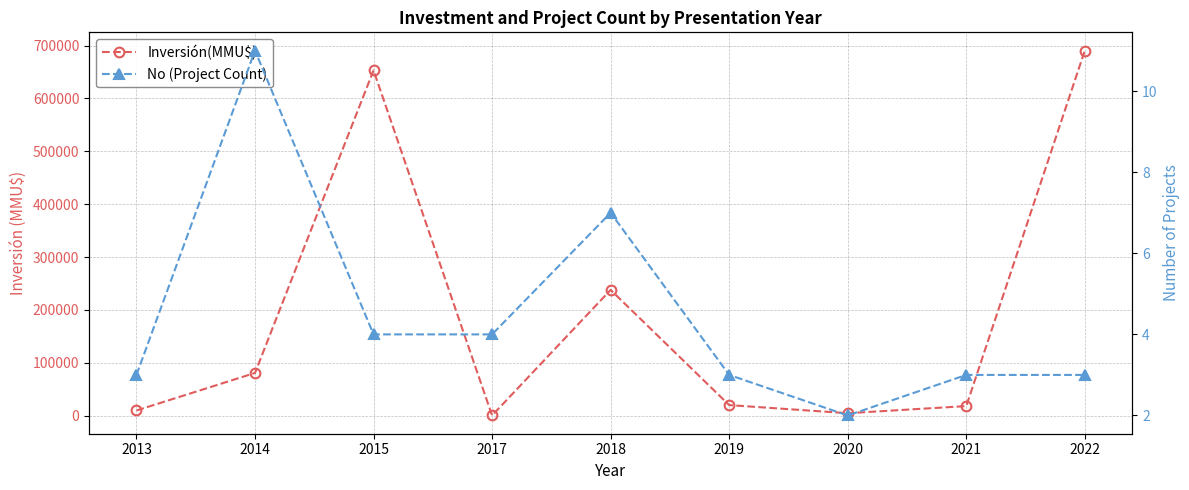

What is the value of the Inversión(MMU$) point at the 3rd from the left?

653000